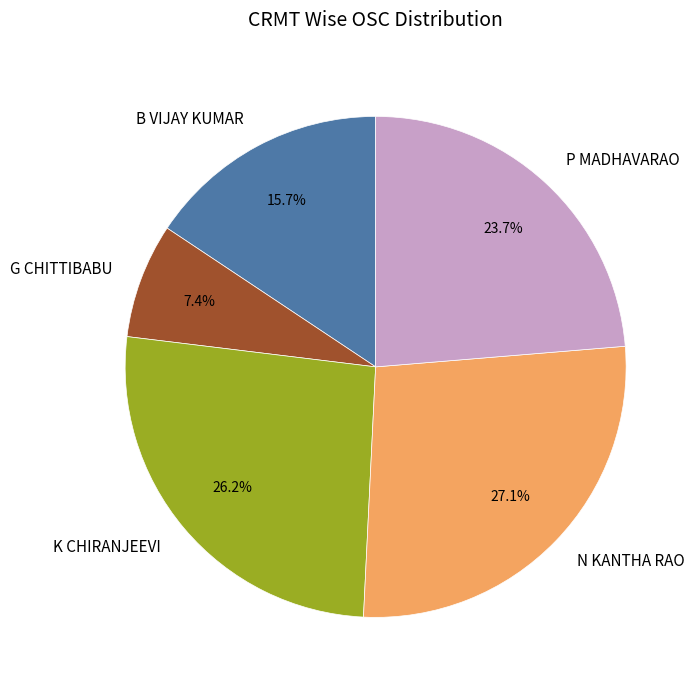

Does P MADHAVARAO represent more than half of the total?

No